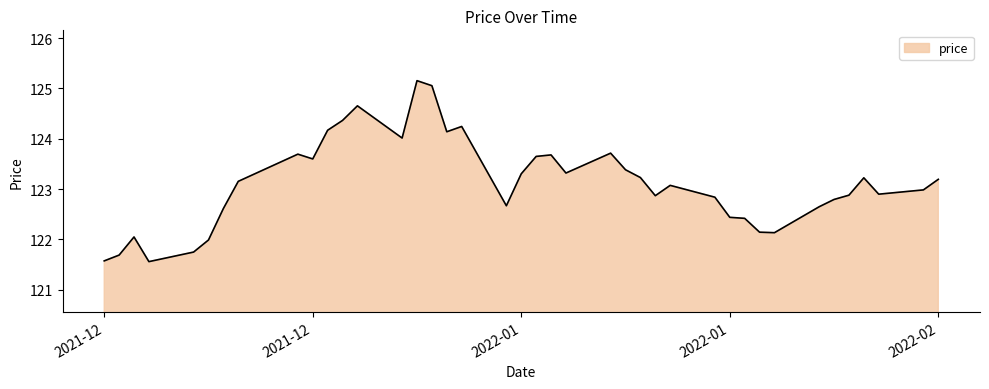

What is the difference between the maximum and minimum values?

3.6